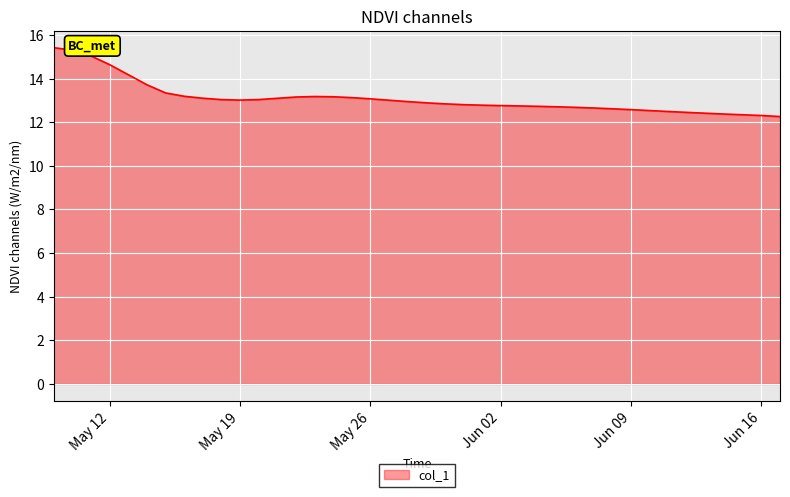

How many lines are shown in the chart?

1